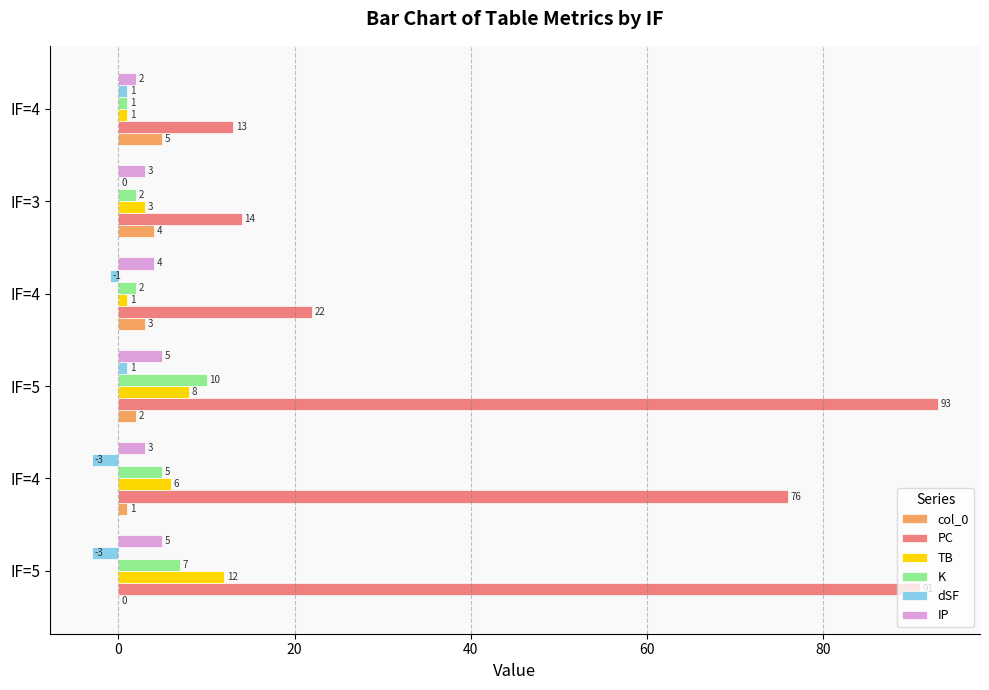

What is the average value of the PC series?

52